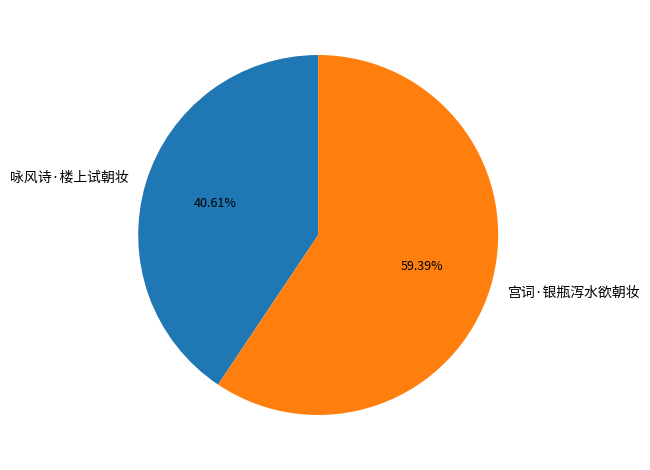

What percentage is the 咏风诗·楼上试朝妆 slice, to the nearest percent?

41%